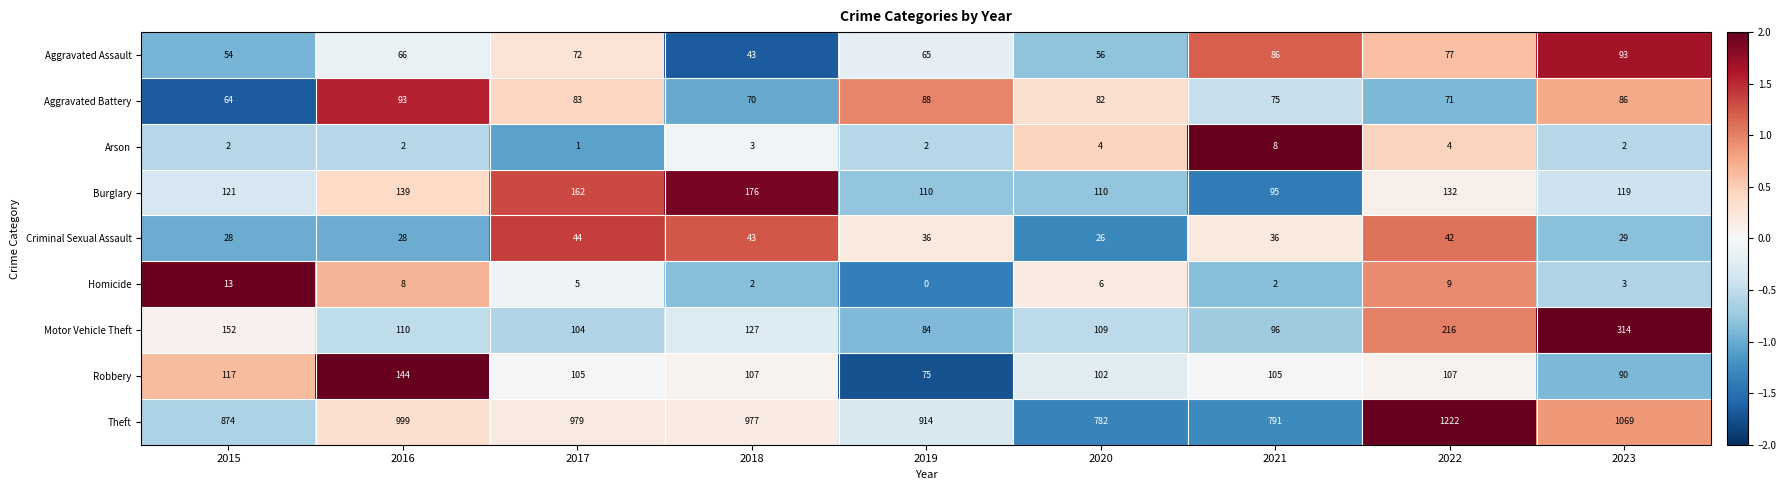

The value of Robbery at 2022 is 107. True or false?

True